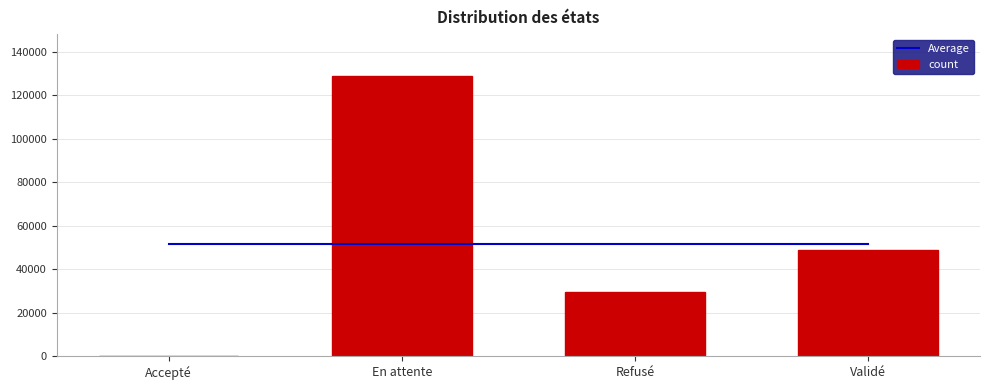

Which has a higher value, Refusé or En attente?

Refusé